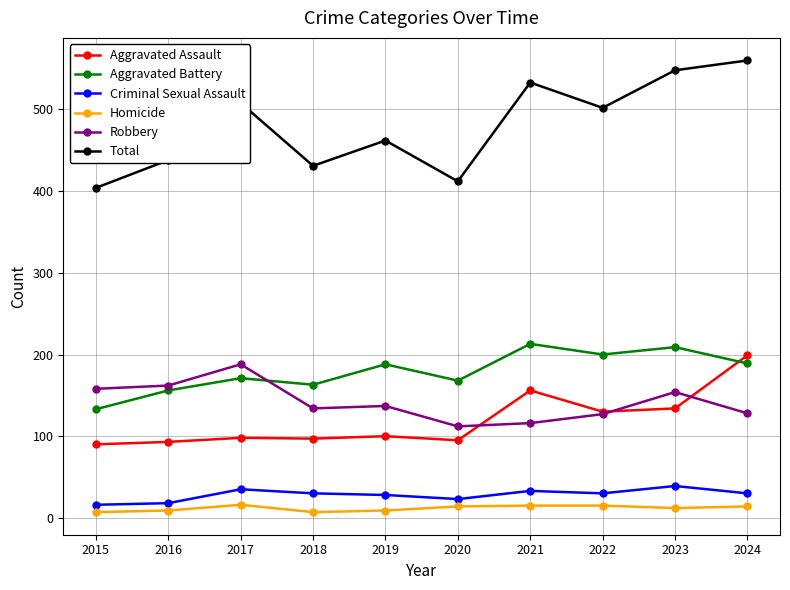

Between 2020 and 2024, which series saw the biggest shift?

Total